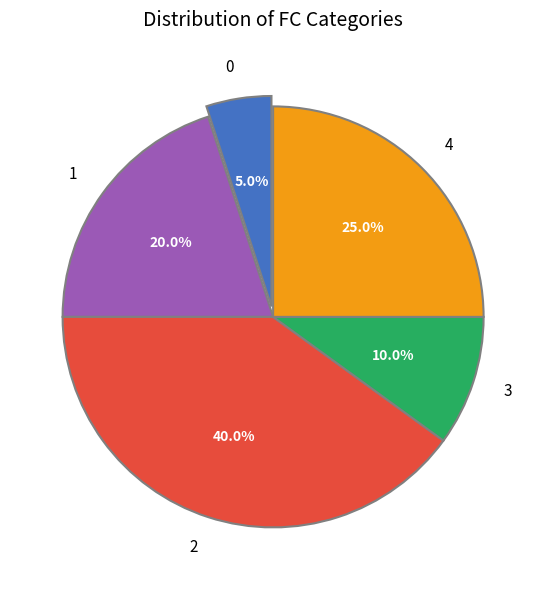

How much of the chart is everything except 0?

95.0%